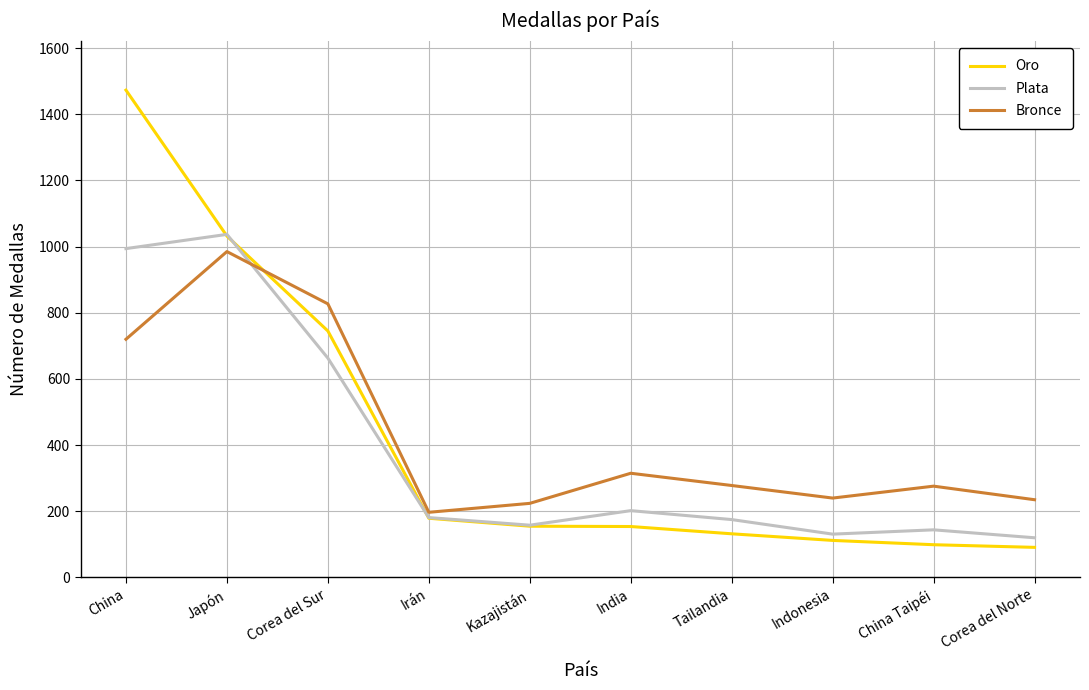

What is the lowest value of the Bronce series?

197